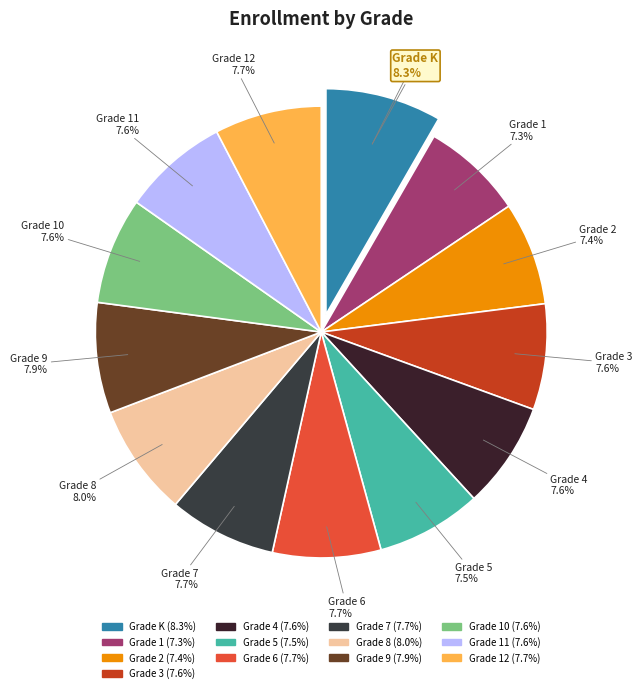

Rank the categories by value from lowest to highest.

Grade 1, Grade 2, Grade 5, Grade 3, Grade 11, Grade 4, Grade 10, Grade 12, Grade 7, Grade 6, Grade 9, Grade 8, Grade K